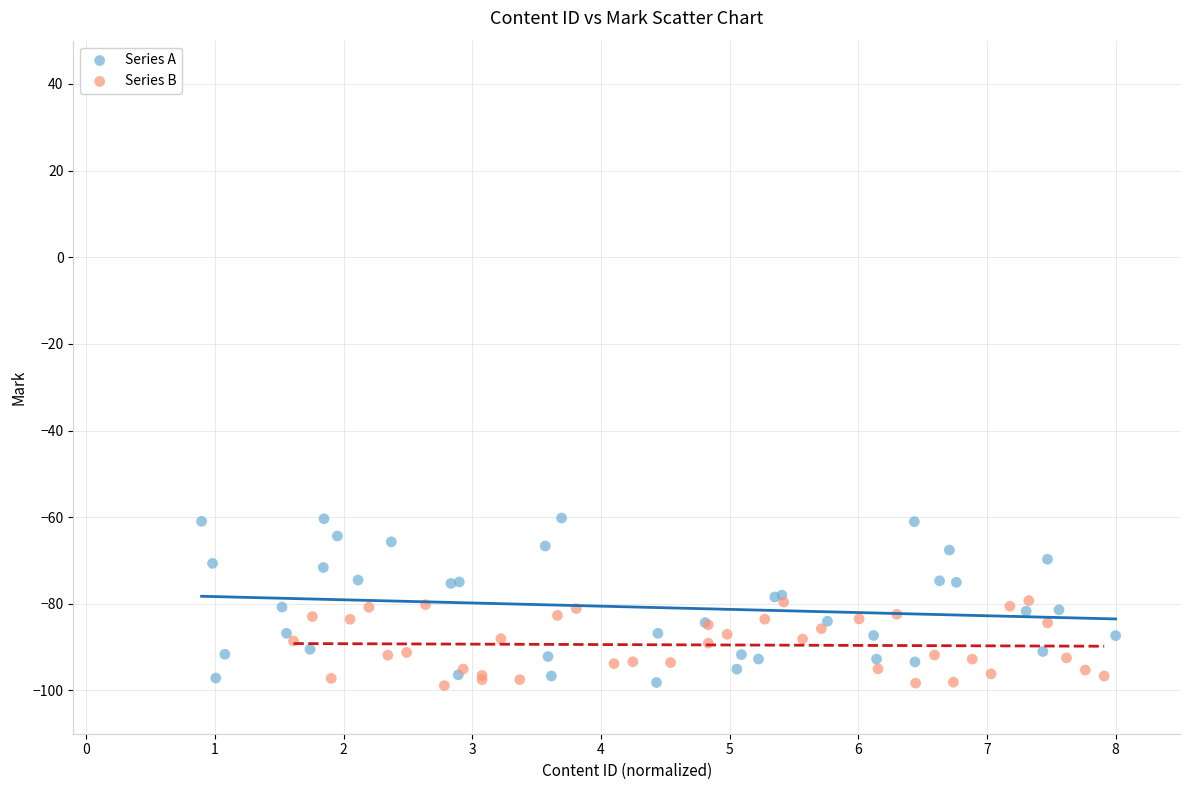

Which series has the largest Y range (max minus min)?

Series A